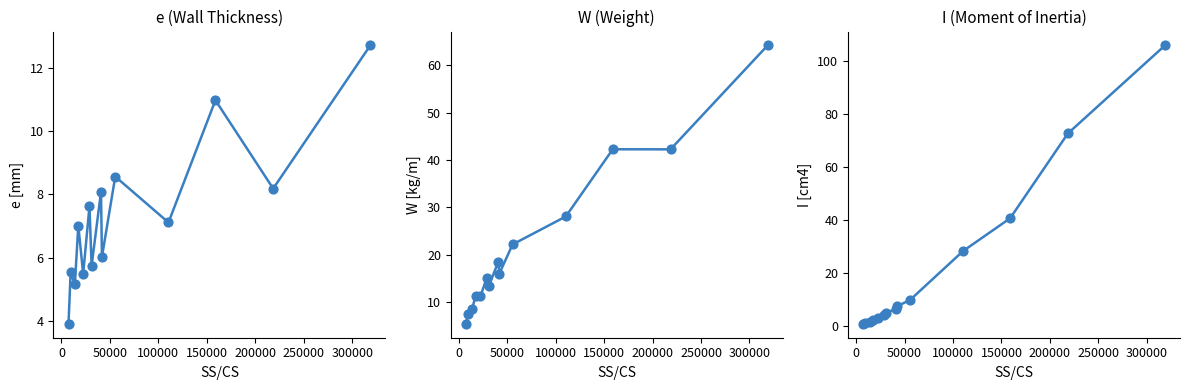

Which series has the largest total across all categories?

W line